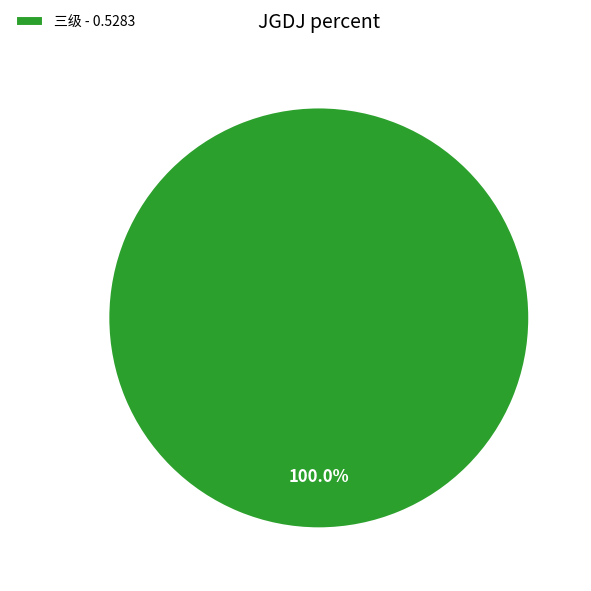

Does 三级 - 0.5283 represent more than half of the total?

Yes